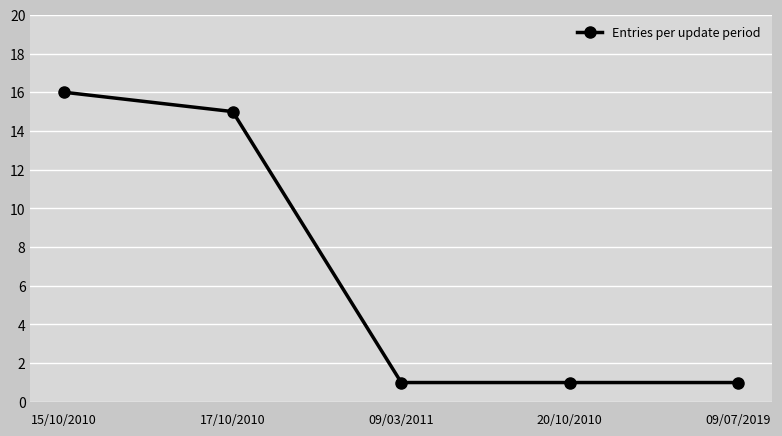

What position from the right is 09/03/2011?

3